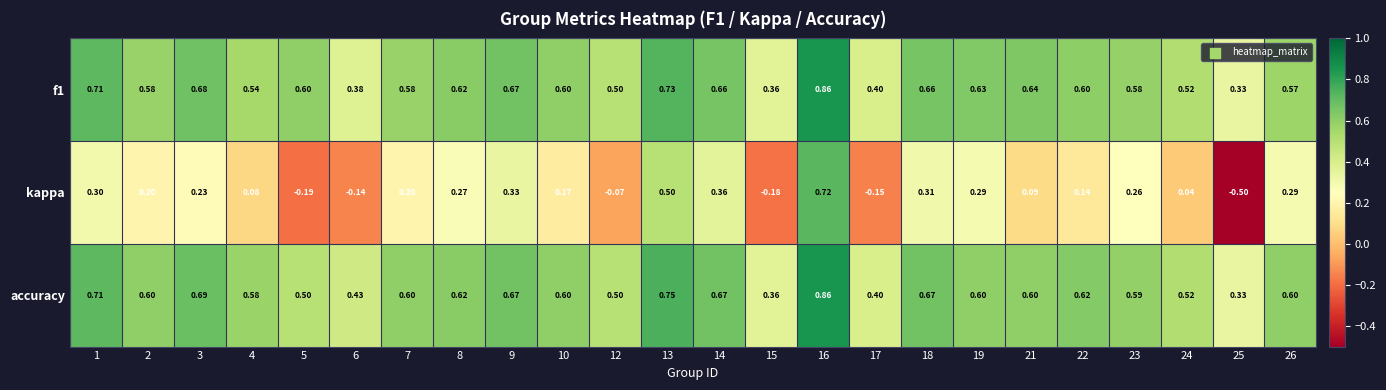

Between 9 and 24, which series saw the biggest shift?

kappa